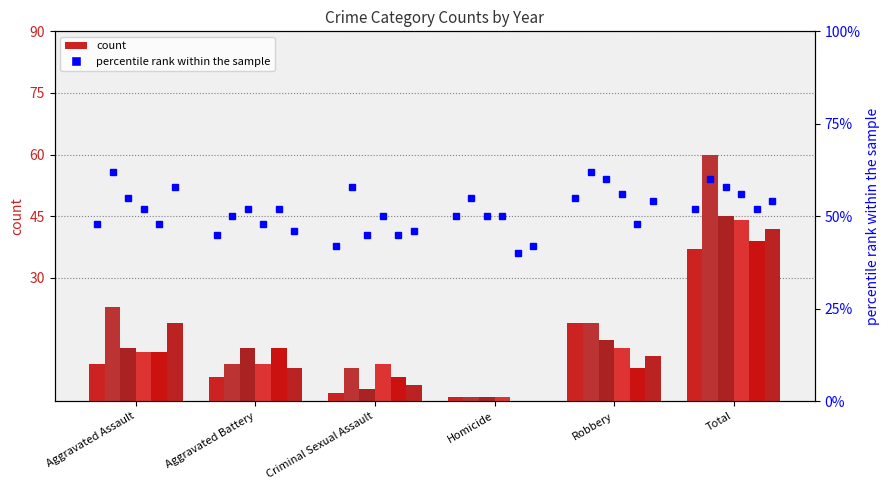

True or false: the data shows 55 at Robbery.

True